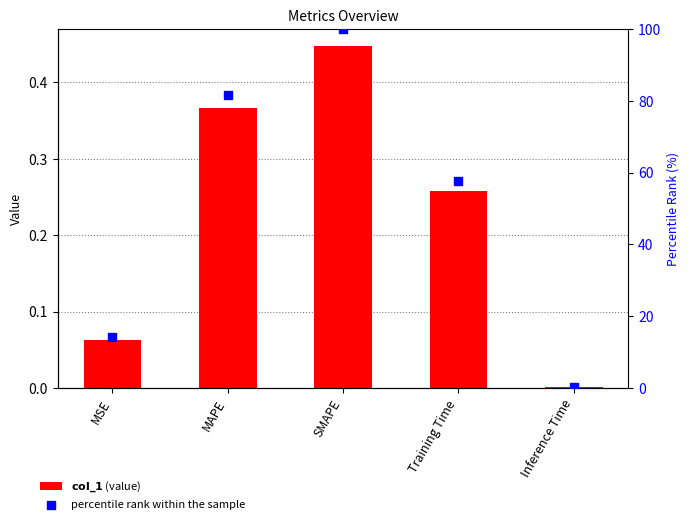

Is the value of percentile rank within the sample at SMAPE greater than the value of col_1 at MSE?

Yes